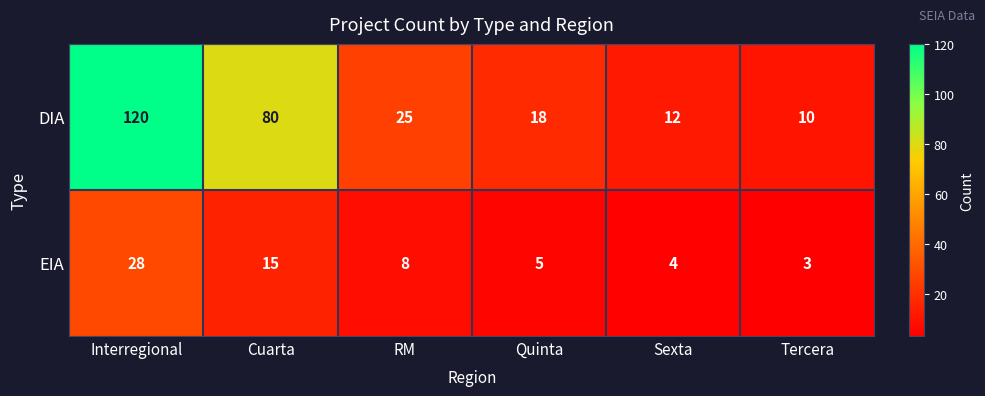

List the labels in order of DIA value, largest first.

Interregional, Cuarta, RM, Quinta, Sexta, Tercera